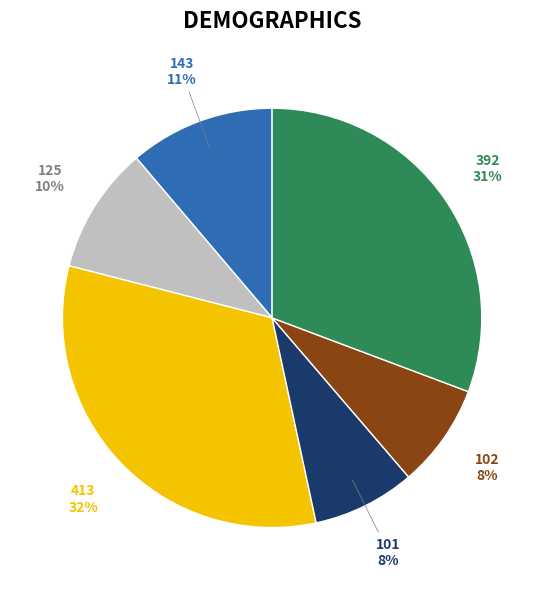

How many segments does this pie chart have?

6